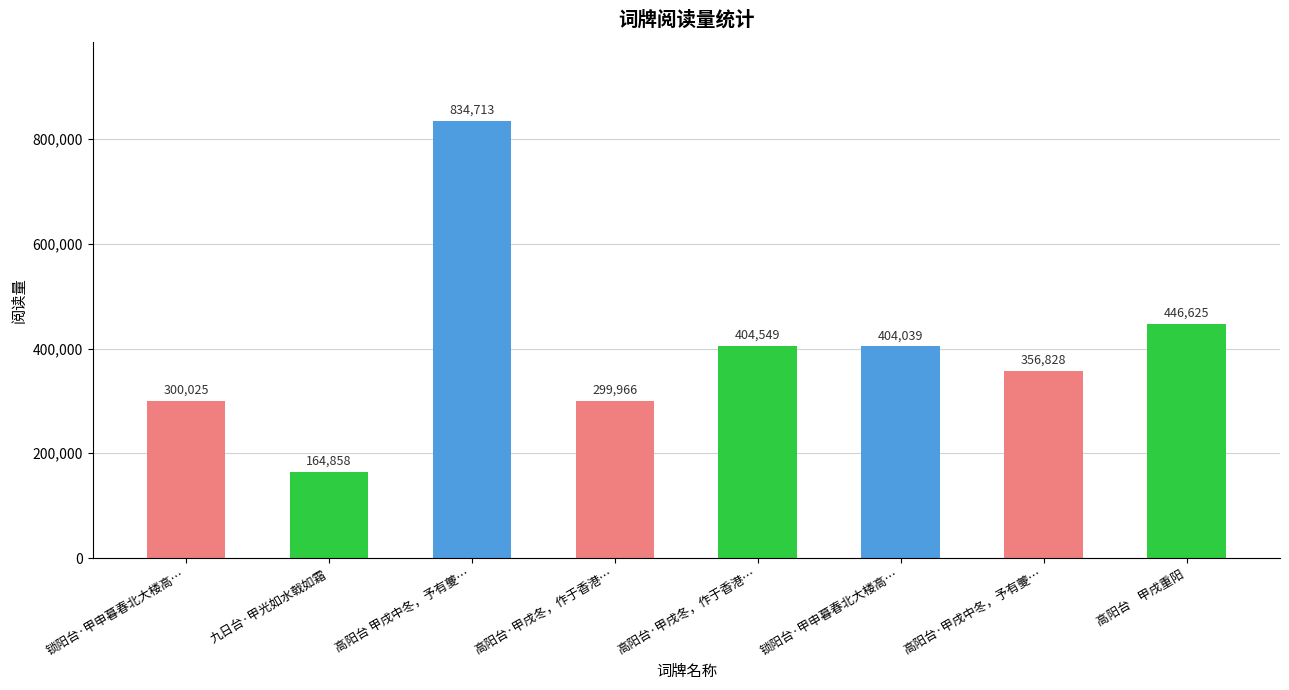

What is the label of the 1st bar from the left?

锁阳台·甲申暮春北大楼高…